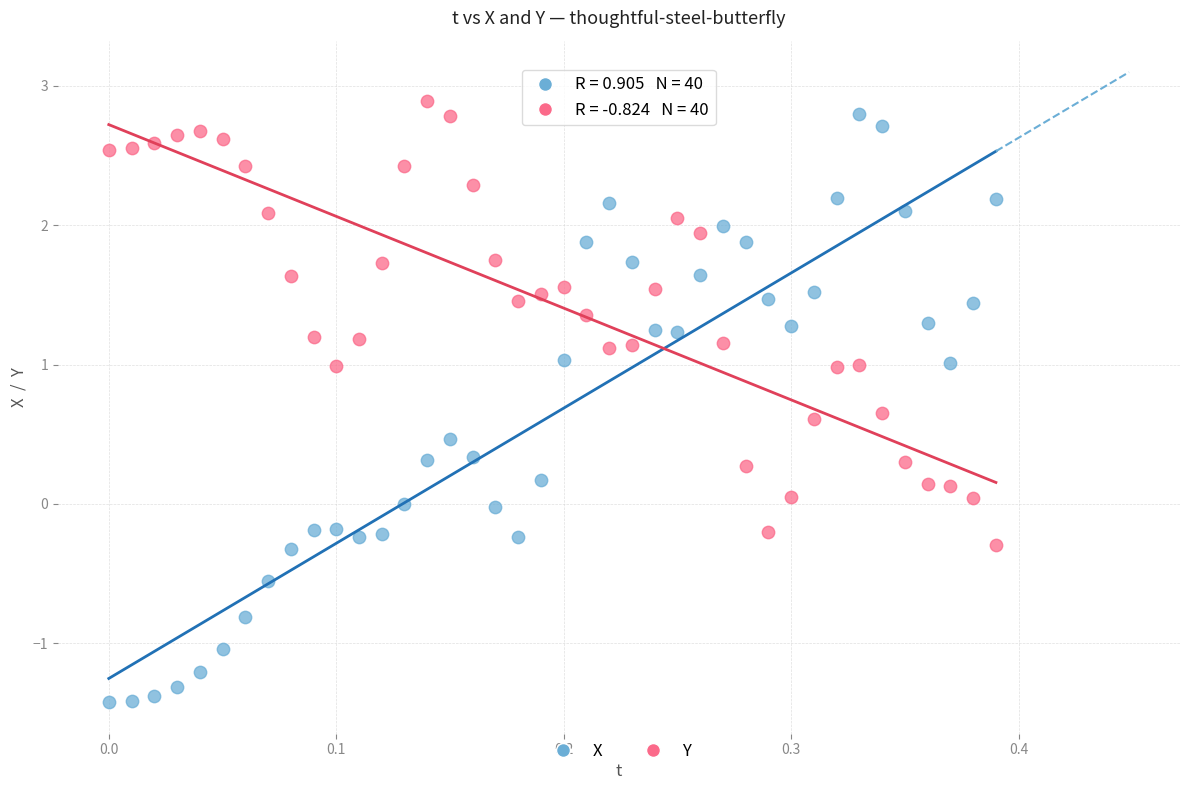

What are all the series names shown in the legend?

X, Y